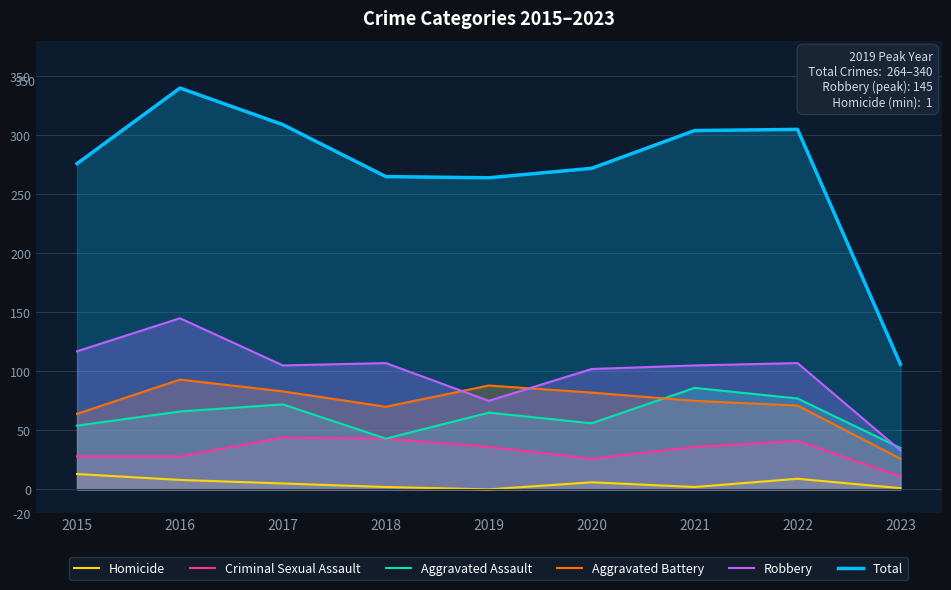

True or false: Criminal Sexual Assault and Aggravated Battery cross at least once.

False